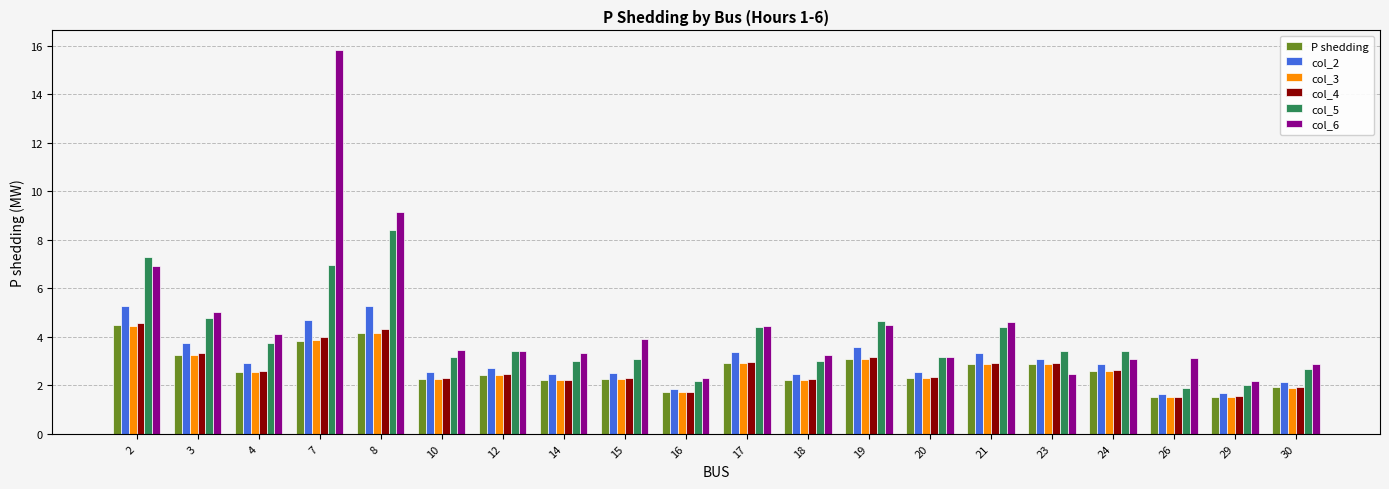

What is the spread (max minus min) of values at 23?

1.0